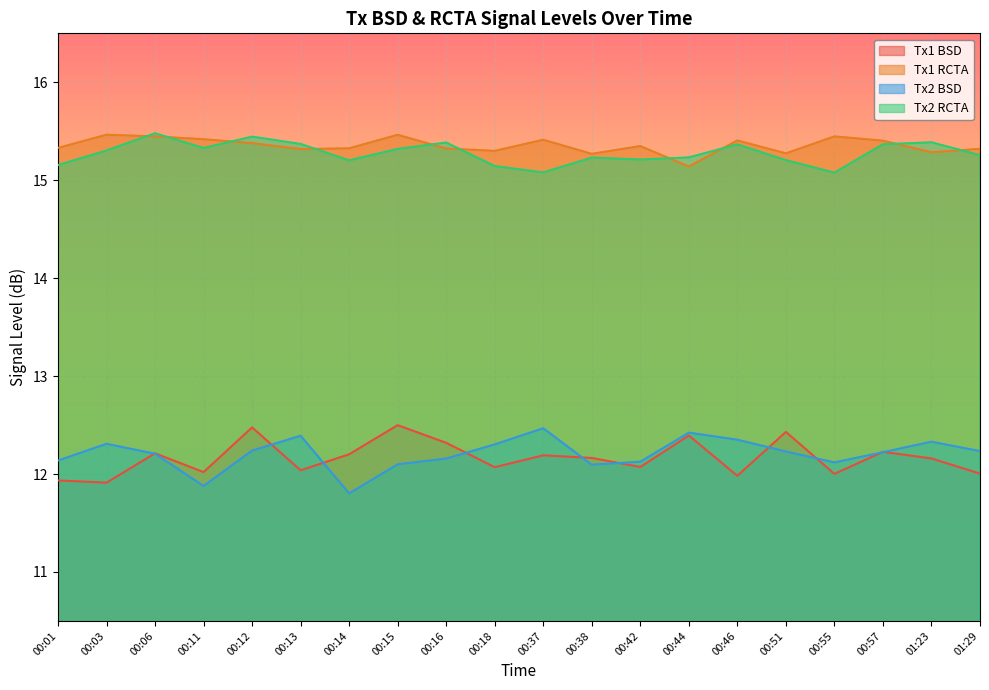

Rank the categories by Tx1 RCTA value from lowest to highest.

00:44, 00:38, 00:51, 01:23, 00:18, 00:13, 01:29, 00:16, 00:14, 00:01, 00:42, 00:12, 00:57, 00:46, 00:37, 00:11, 00:55, 00:06, 00:15, 00:03